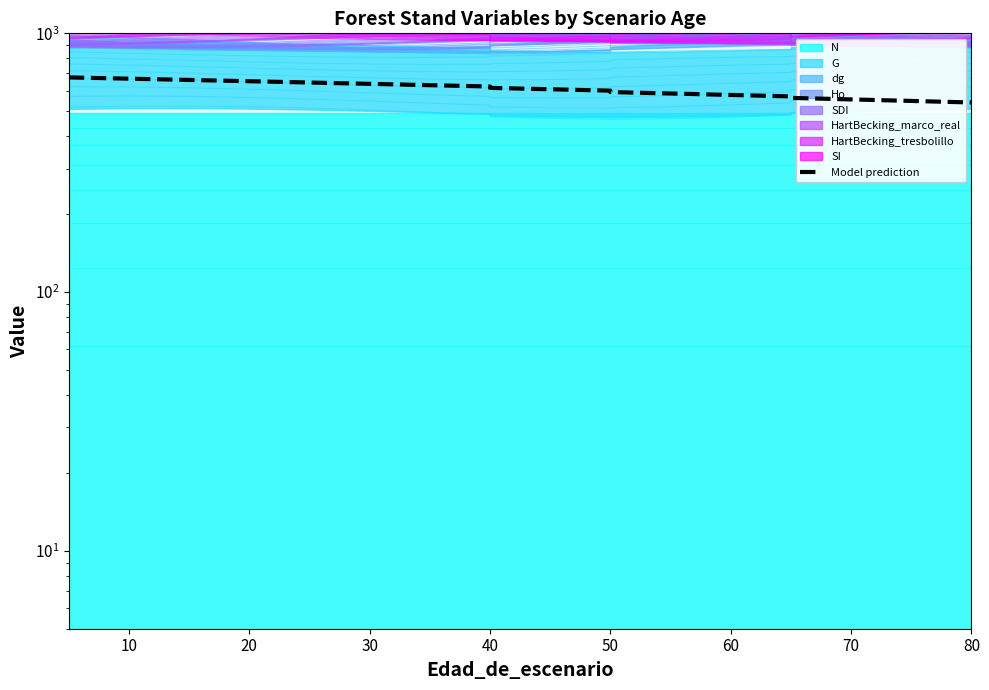

What is the value of the 1st point from the left?

675.5